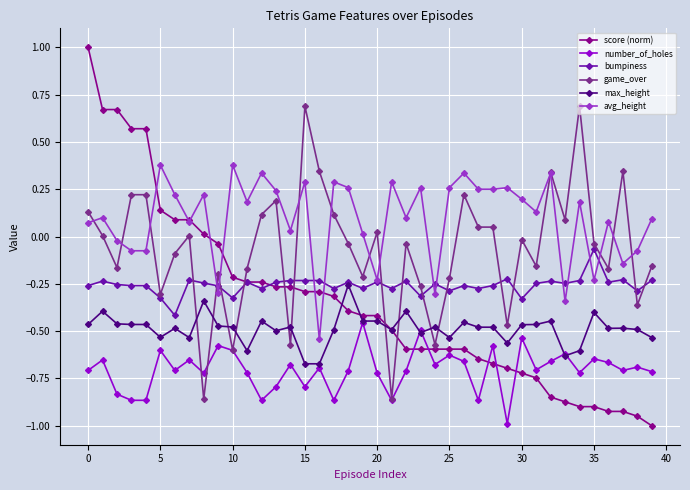

What are all the series names shown in the legend?

score (norm), number_of_holes, bumpiness, game_over, max_height, avg_height